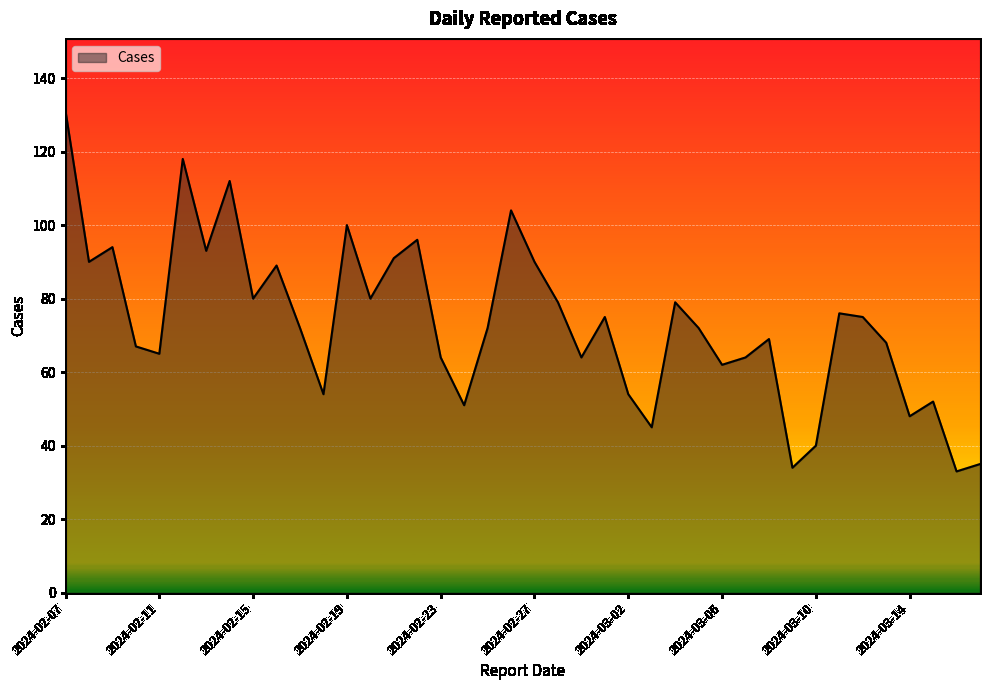

Does the chart display data point markers on the line(s)?

No